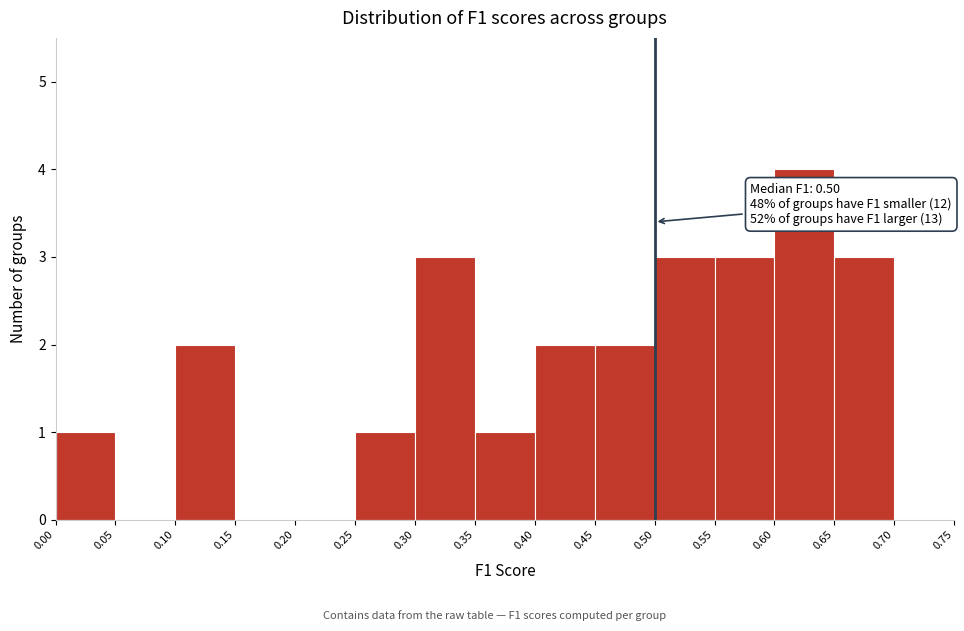

Which range on the x-axis has the tallest bar?

0.60 to 0.65